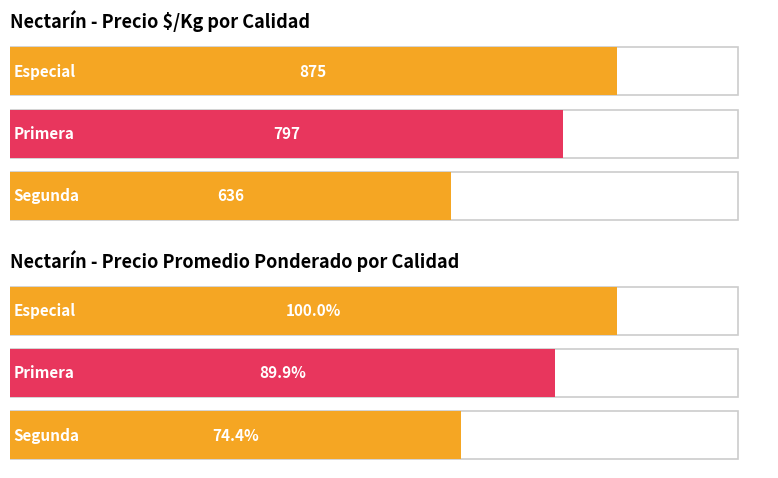

Between Primera and Segunda, which series saw the biggest shift?

Precio promedio ponderado